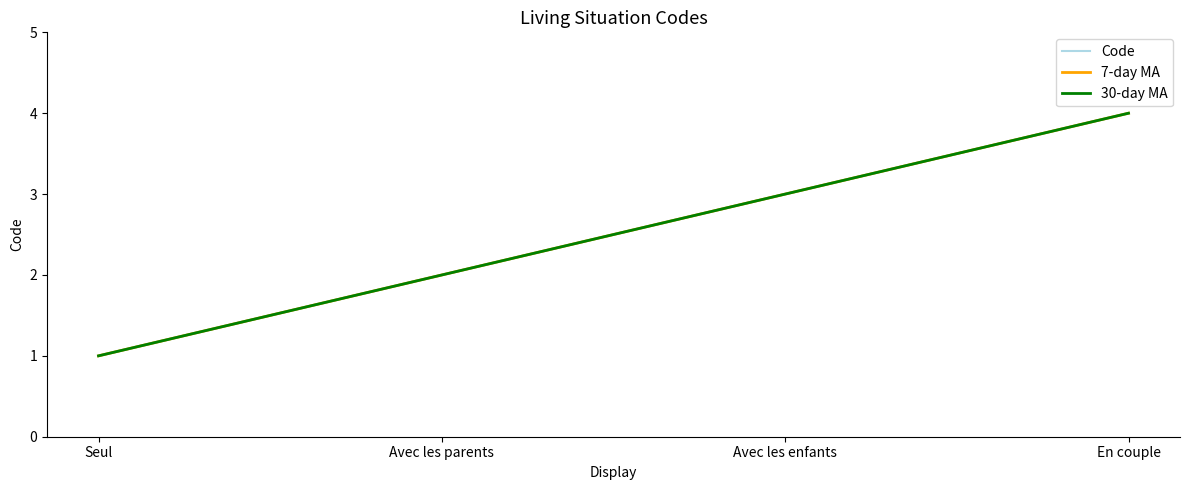

What is the label of the 1st point from the right?

En couple